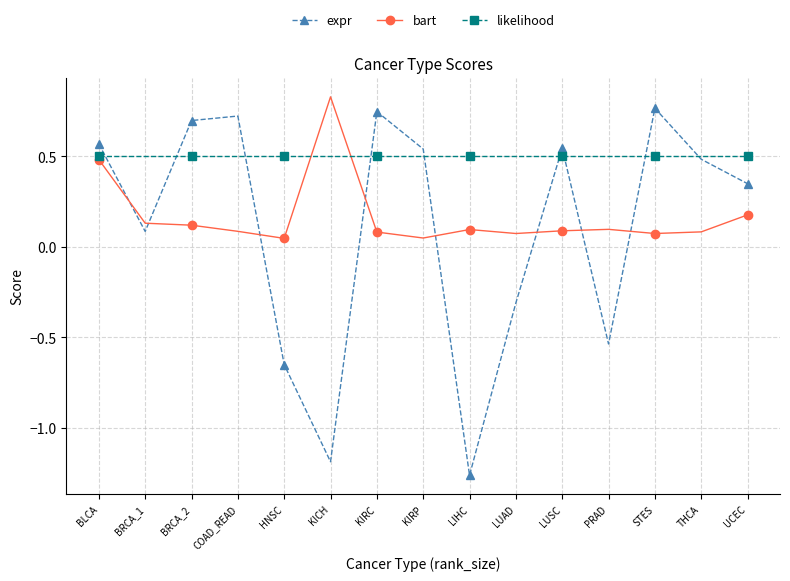

At KIRC, list the series in order from smallest to largest.

bart, likelihood, expr